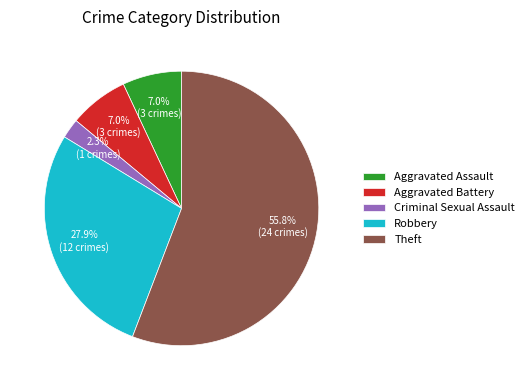

Combined, do Aggravated Battery and Theft account for over 50%?

Yes